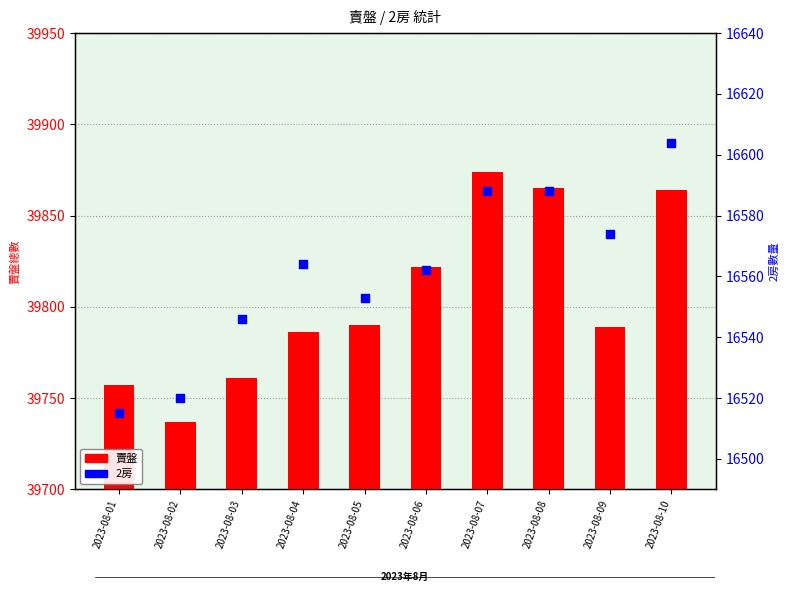

Which series contains the highest Y value?

賣盤